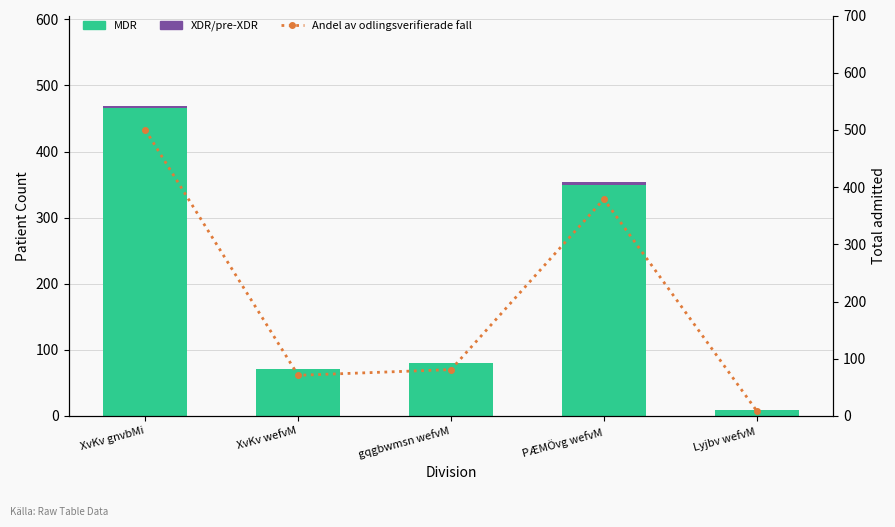

What is the sum of the Andel av odlingsverifierade fall values at XvKv wefvM and PÆMÖvg wefvM?

450